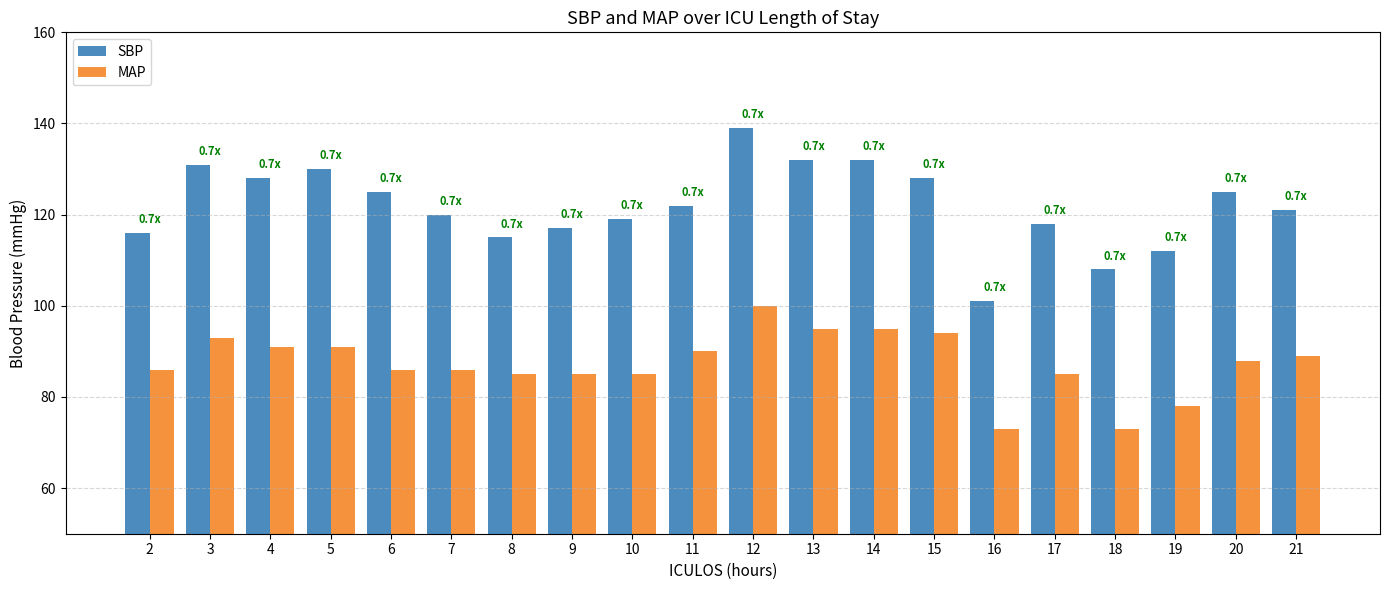

At which category is the sum across all series the highest?

12